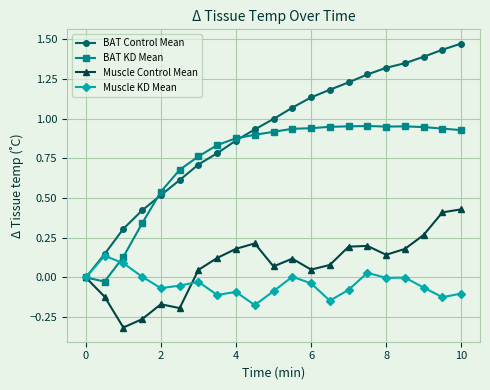

Which series has the widest spread of values?

BAT Control Mean